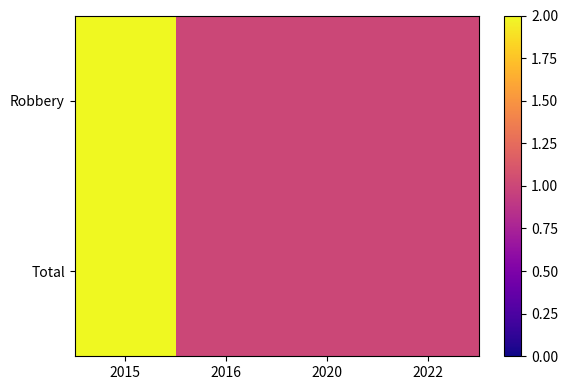

Rank the series at 2015 from highest to lowest value.

Robbery, Total